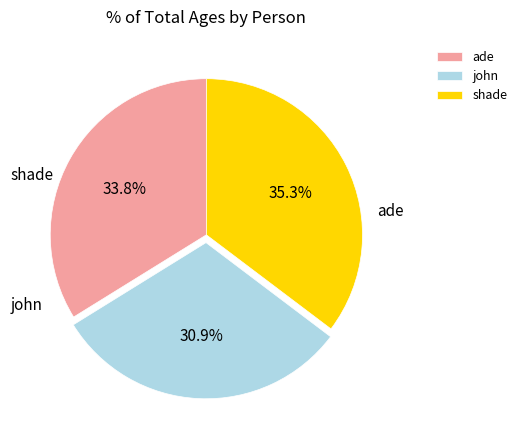

How much of the chart is everything except john?

69.1%